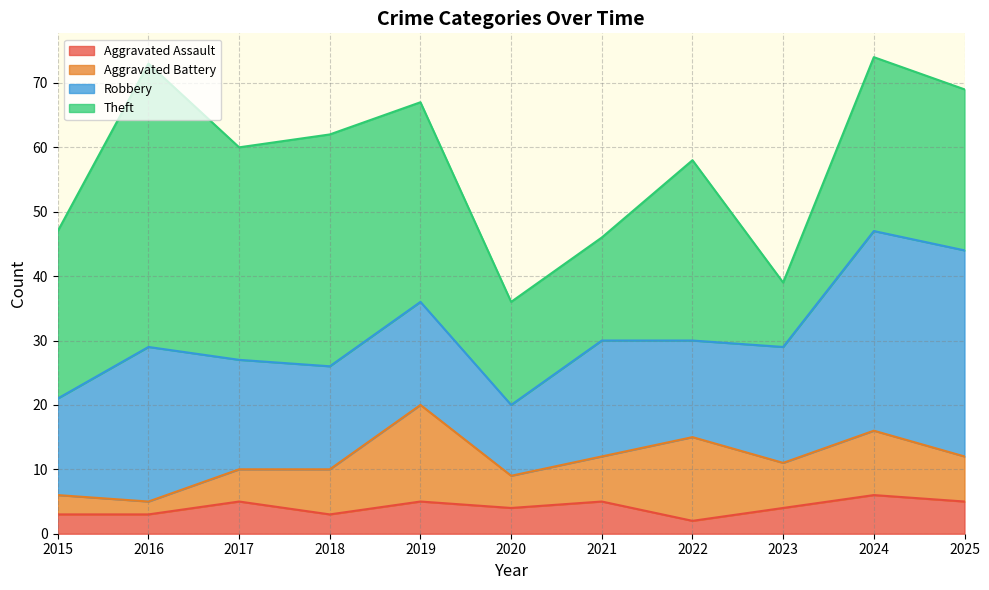

How many categories are shown in the chart?

11